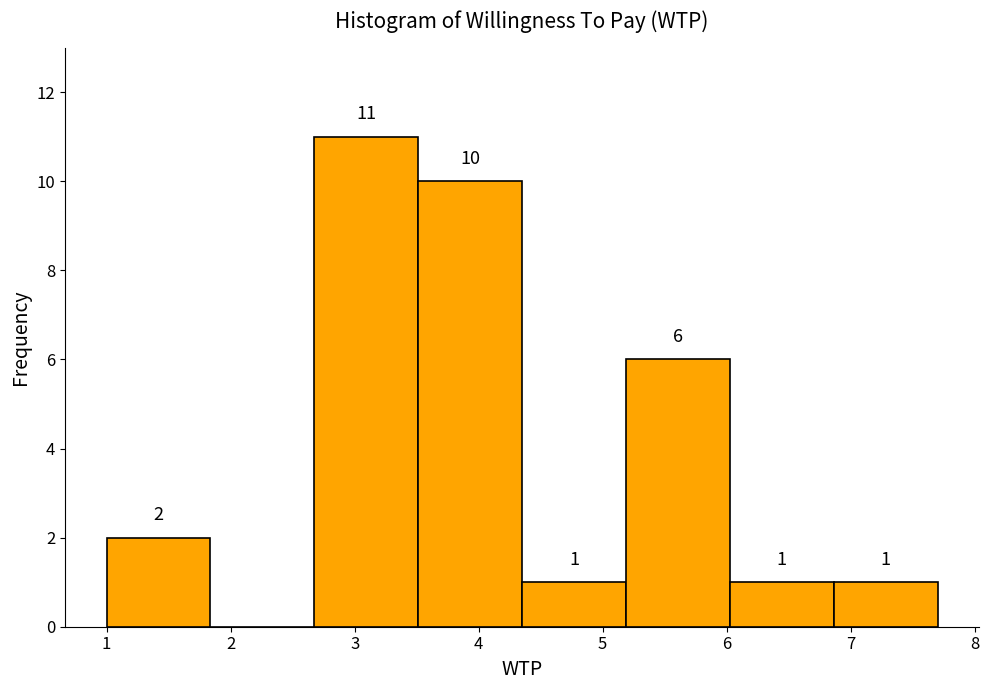

Over which range of the x-axis is the bar tallest?

2.7 to 3.5